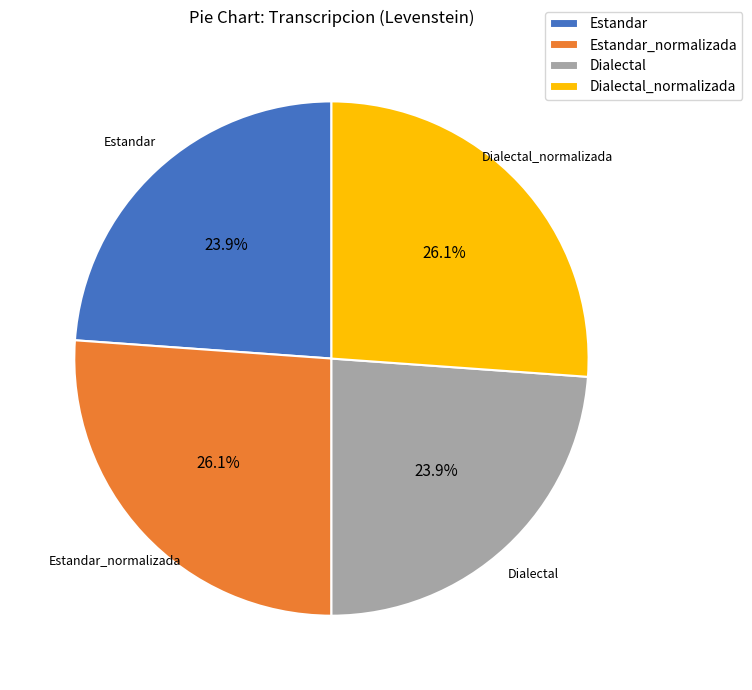

What is the ratio of the value at Estandar to the value at Estandar_normalizada?

0.9